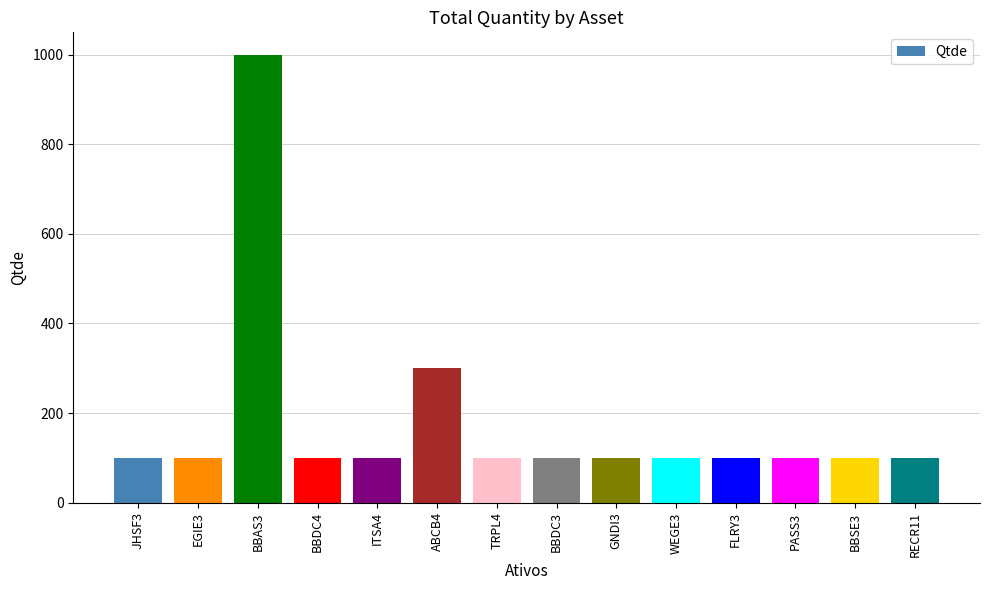

What is the value of the 6th bar from the left?

300